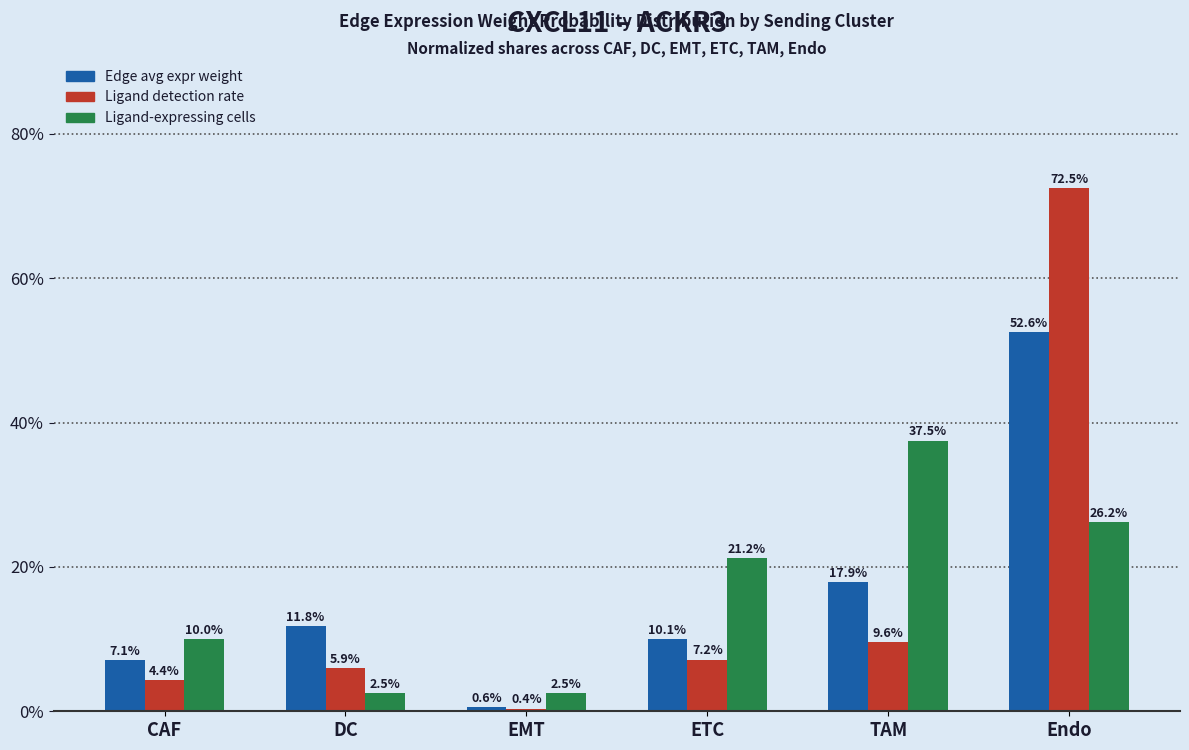

Which label corresponds to the largest value in the chart?

Endo